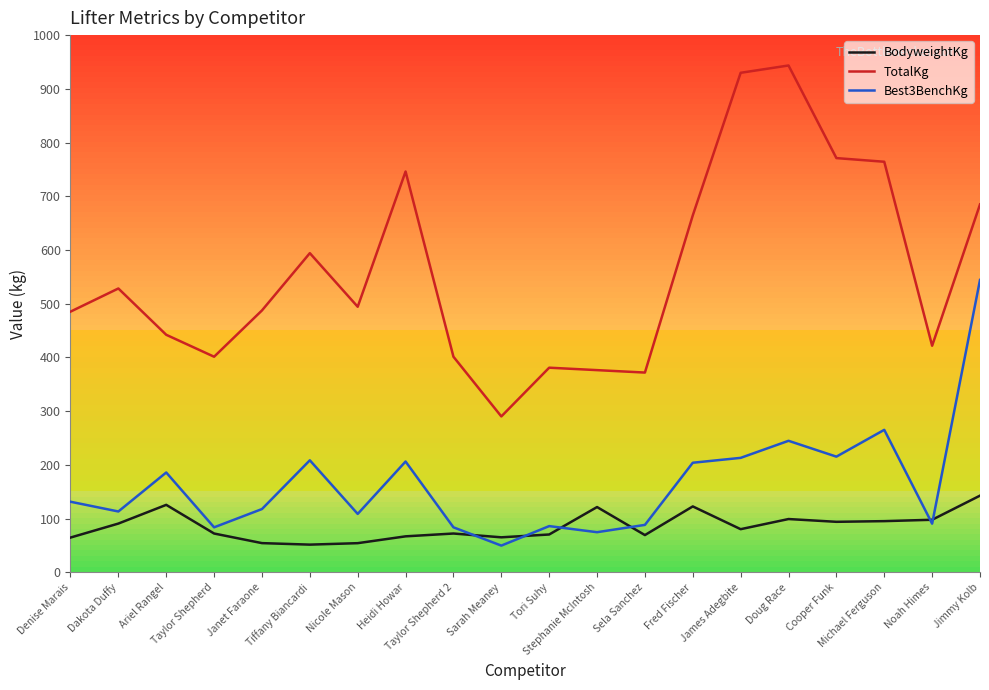

At Heidi Howar, list the series in order from smallest to largest.

BodyweightKg, Best3BenchKg, TotalKg